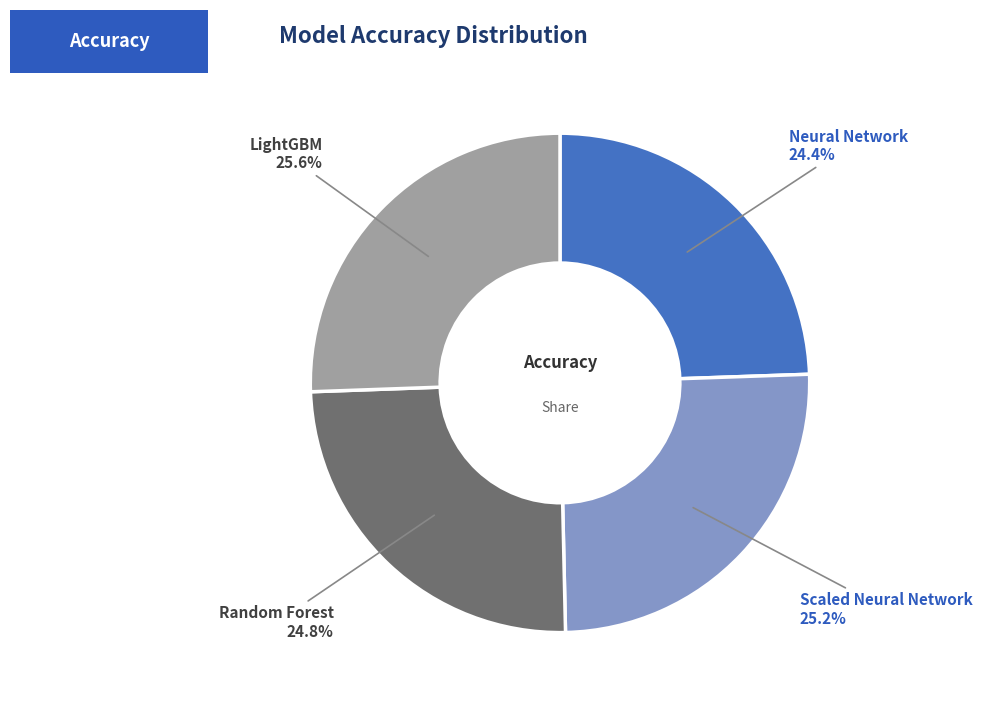

Is it true that Random Forest is 25% of the pie?

True